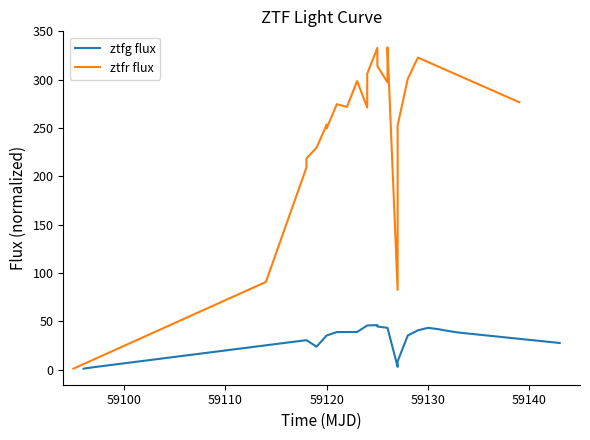

What is the value of the ztfg flux point at the 13th from the left?

2.9